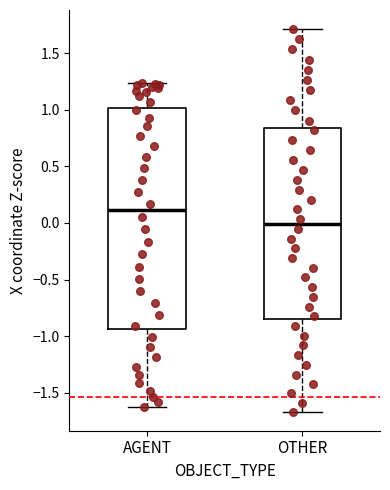

Where does the median line of the box for OTHER sit on the y-axis? The values are not printed on the chart, so give them approximately, as read against the axis.

0.00